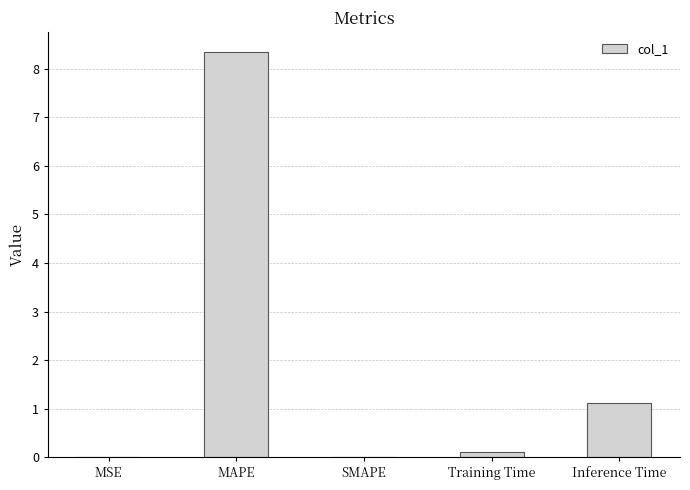

True or false: the data shows 1.1 at Inference Time.

True